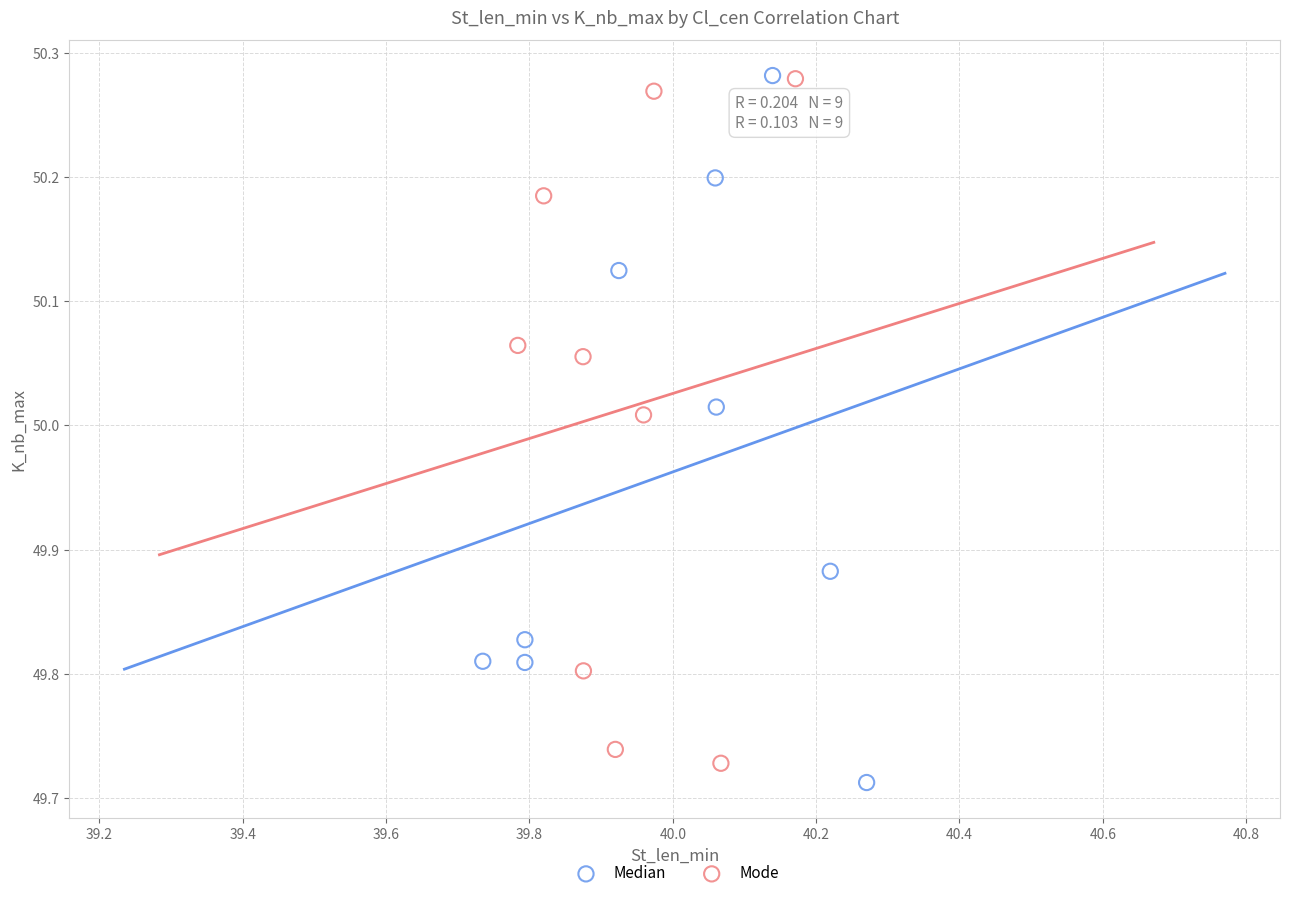

What are all the series names shown in the legend?

Median, Mode